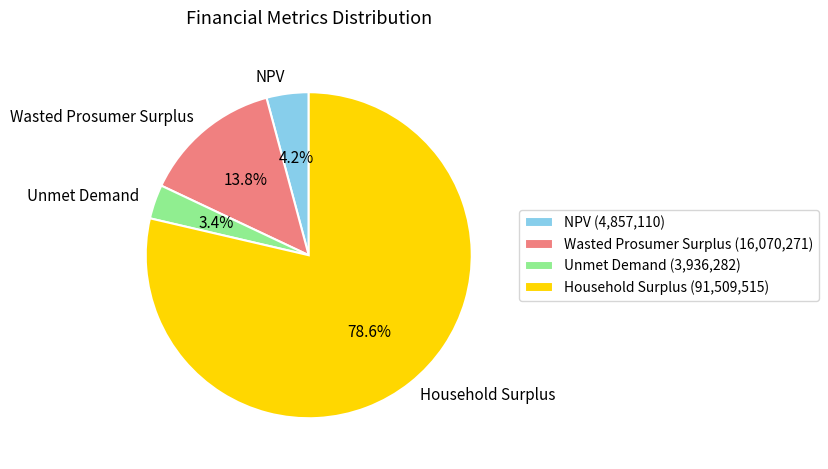

What percentage is NOT represented by Household Surplus?

21.4%